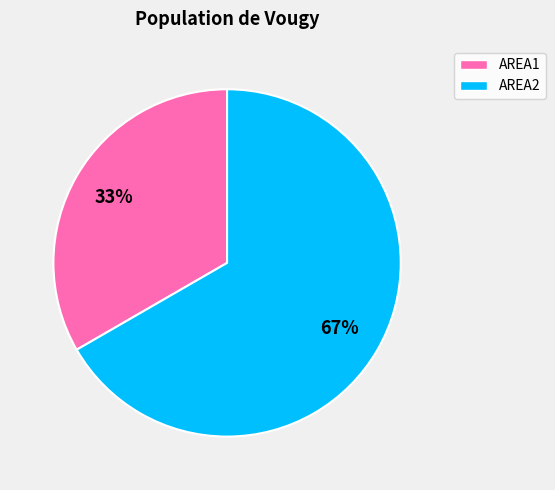

Between AREA2 and AREA1, which is larger?

AREA2